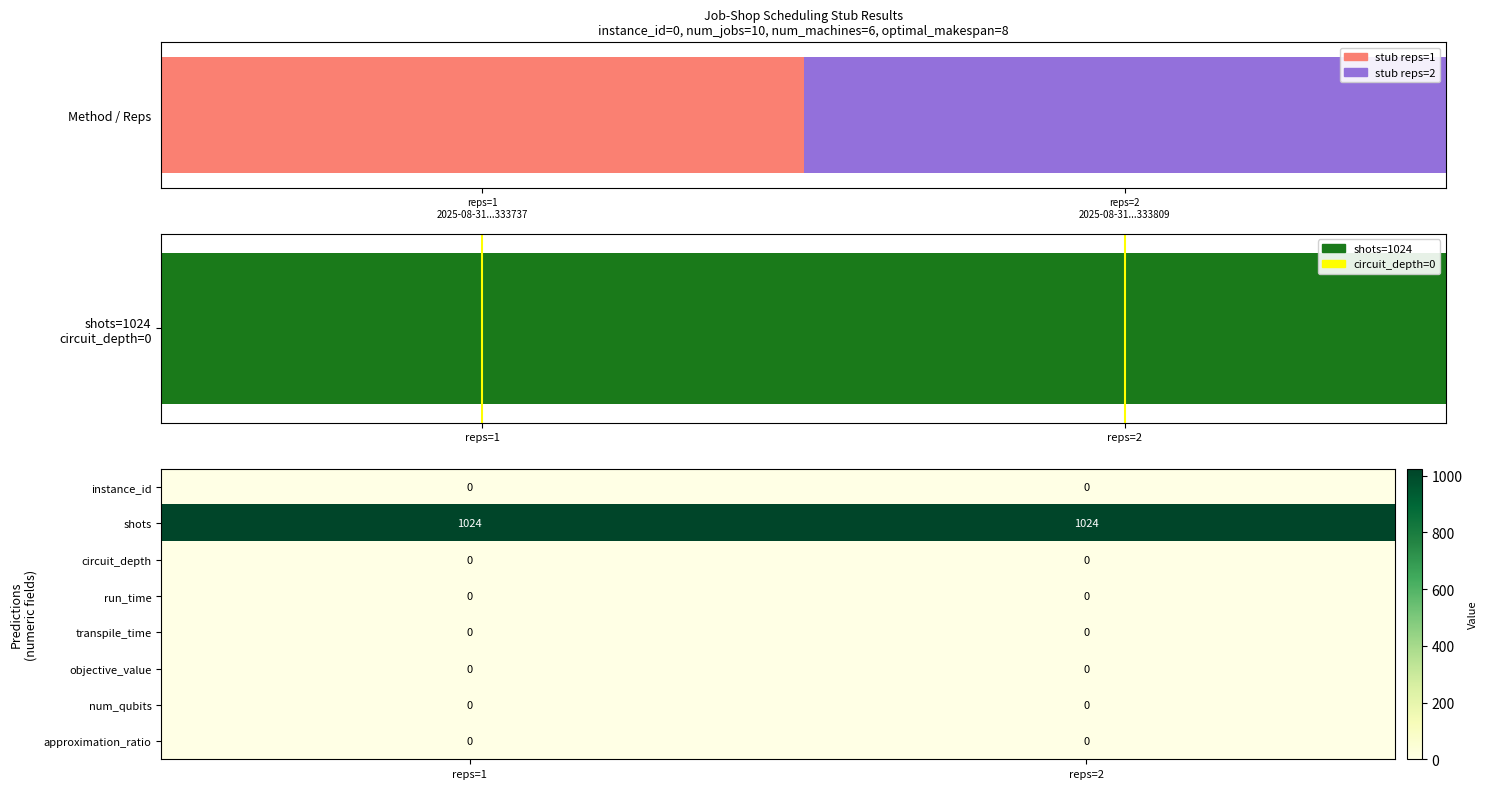

The approximation_ratio series shows 0 at reps=1. True or false?

True